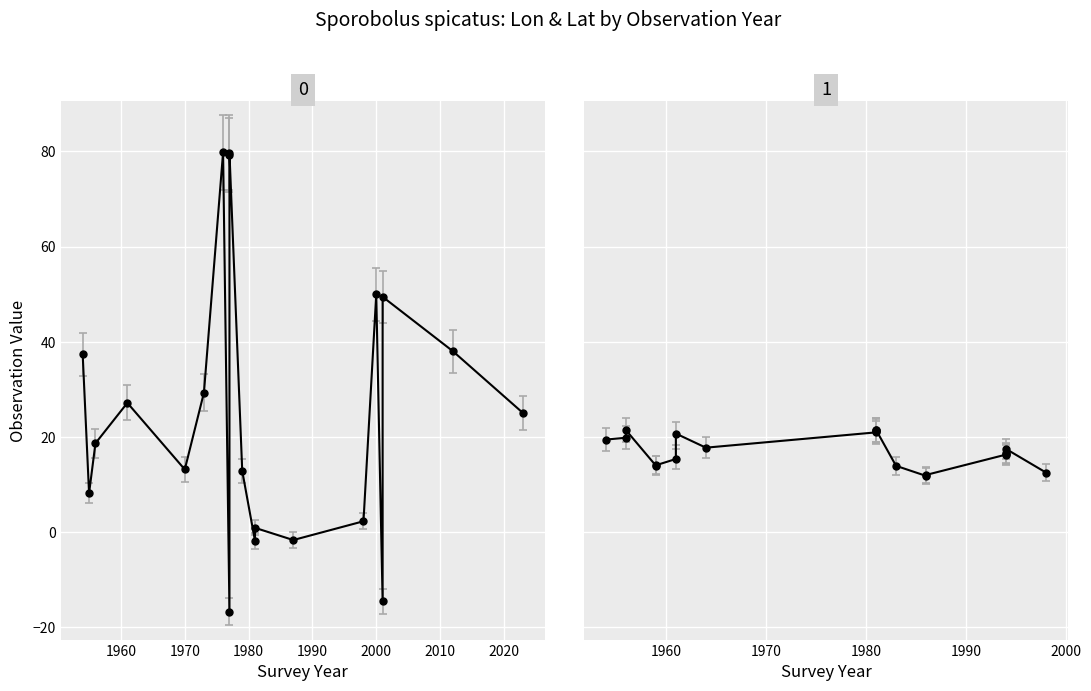

Does the chart display data point markers on the line(s)?

Yes